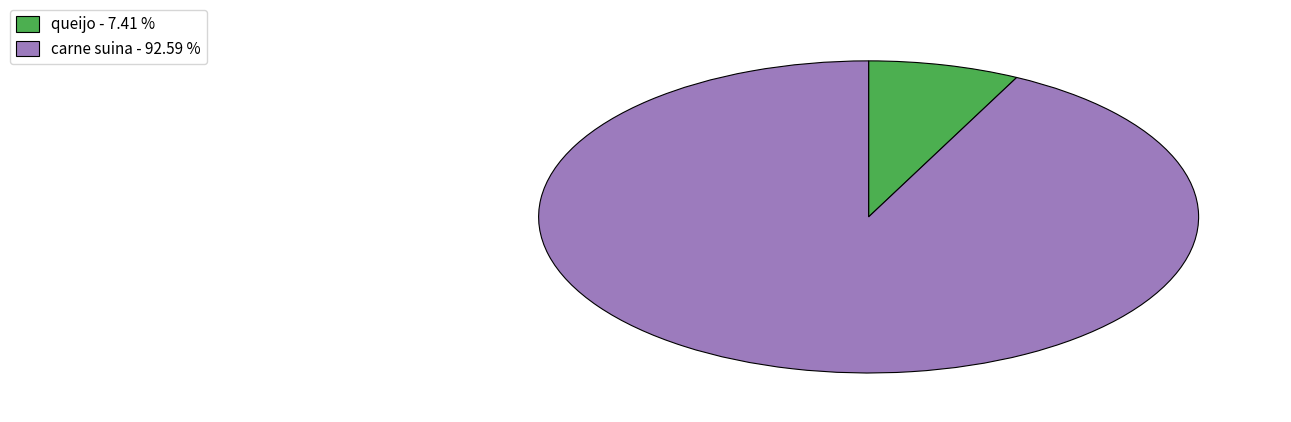

Combined, do carne suina - 92.59 % and queijo - 7.41 % account for over 50%?

Yes